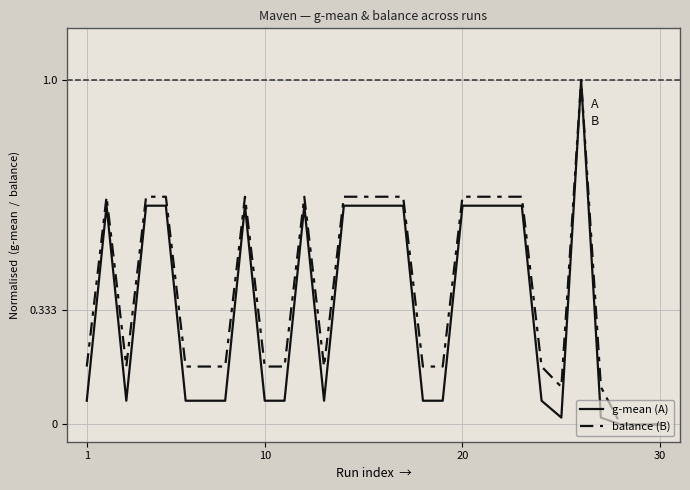

What is the highest value of the g-mean (A) series?

1.0